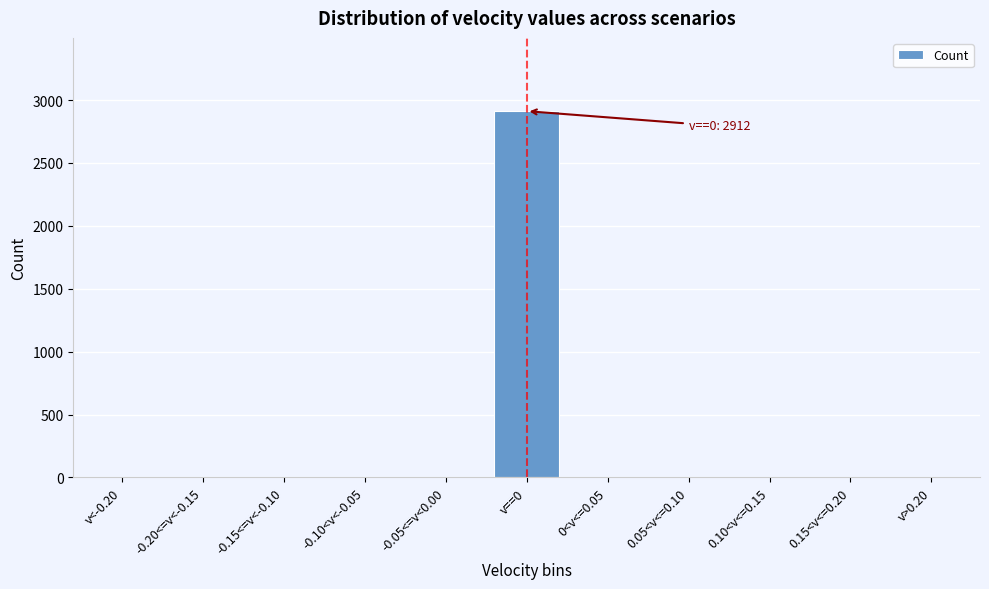

Reading left to right, transcribe all the data shown in this chart.

v<-0.20=0	-0.20<=v<-0.15=0	-0.15<=v<-0.10=0	-0.10<v<-0.05=0	-0.05<=v<0.00=0	v==0=2912	0<v<=0.05=0	0.05<v<=0.10=0	0.10<v<=0.15=0	0.15<v<=0.20=0	v>0.20=0